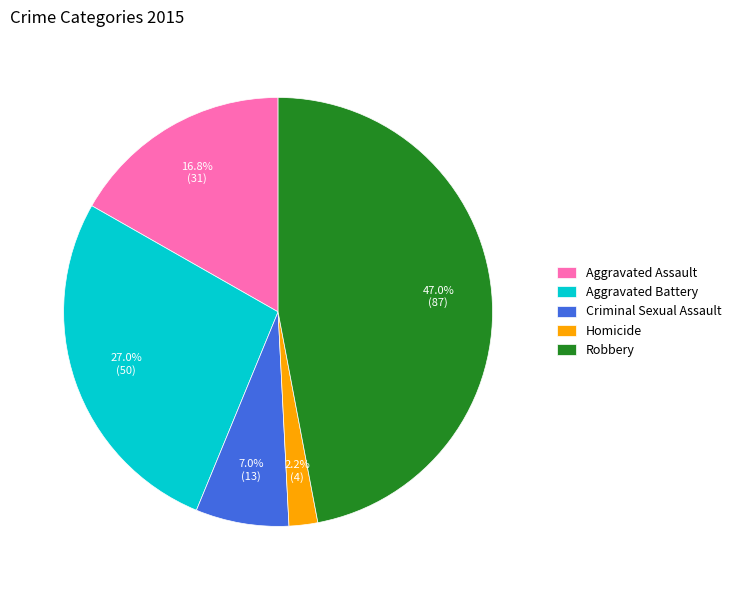

Between Aggravated Assault and Aggravated Battery, which is larger?

Aggravated Battery